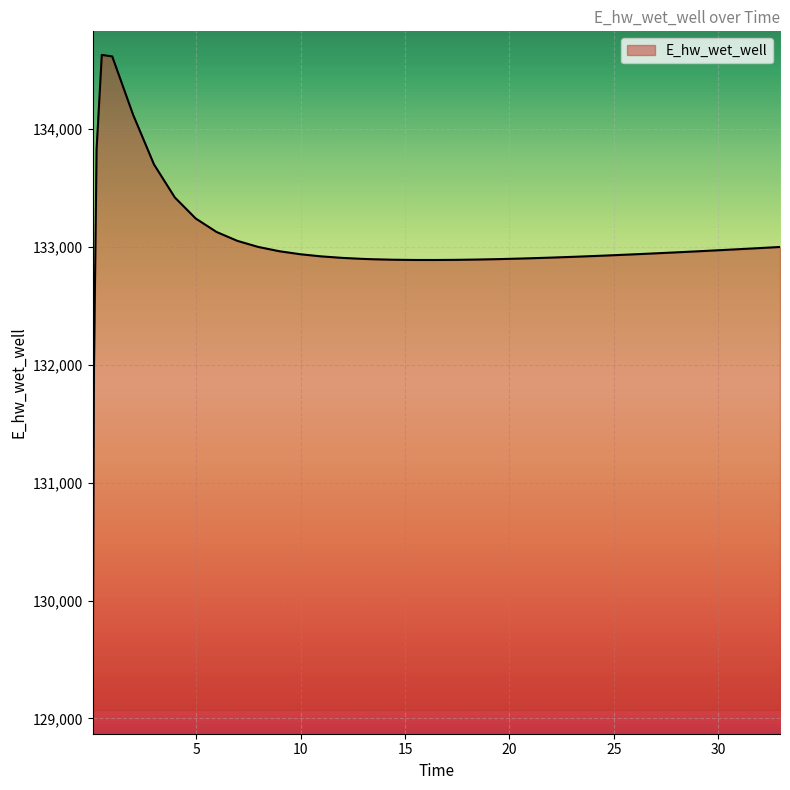

What is the minimum value shown in the chart?

129070.3